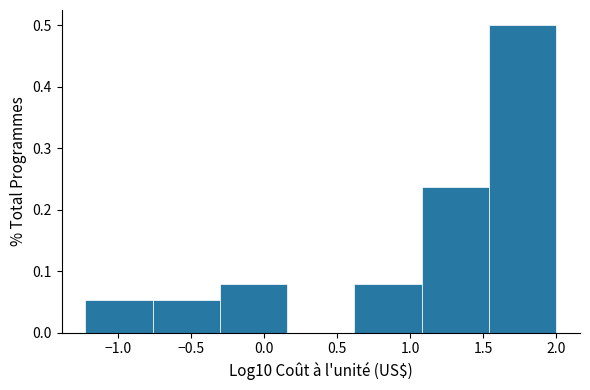

How tall is the bar that spans 0.60 to 1.10 on the x-axis? Neither the bar edges nor the heights are printed on the chart, so give them approximately, as read against the axes.

0.08